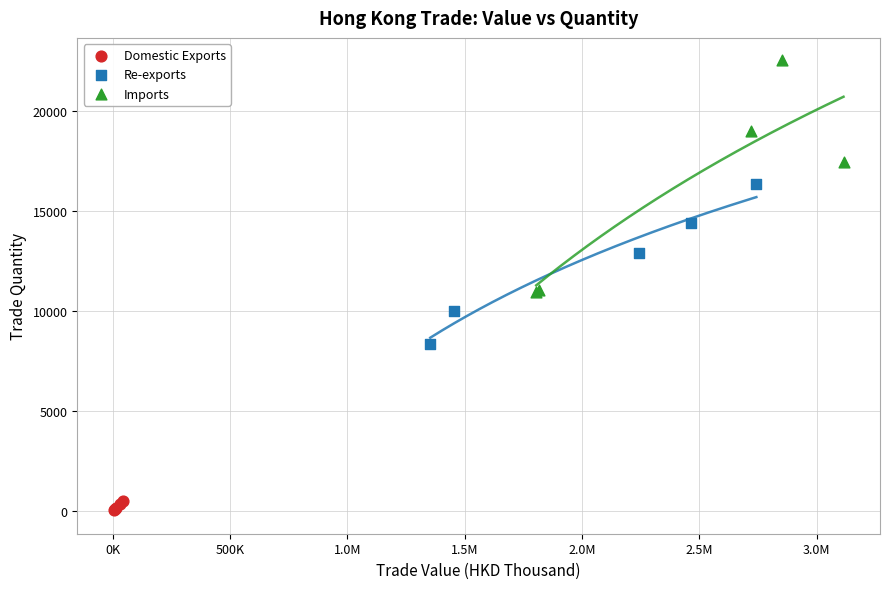

Which series has the largest Y range (max minus min)?

Imports